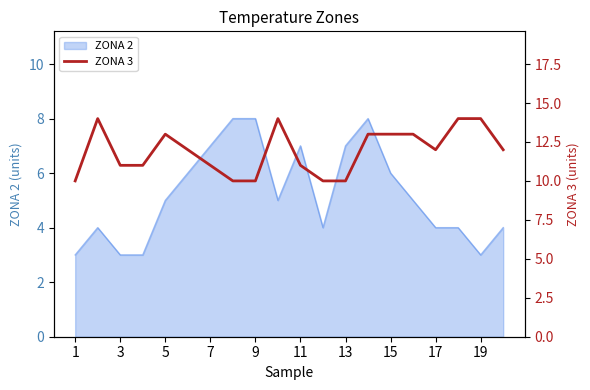

What is the greatest value displayed?

14